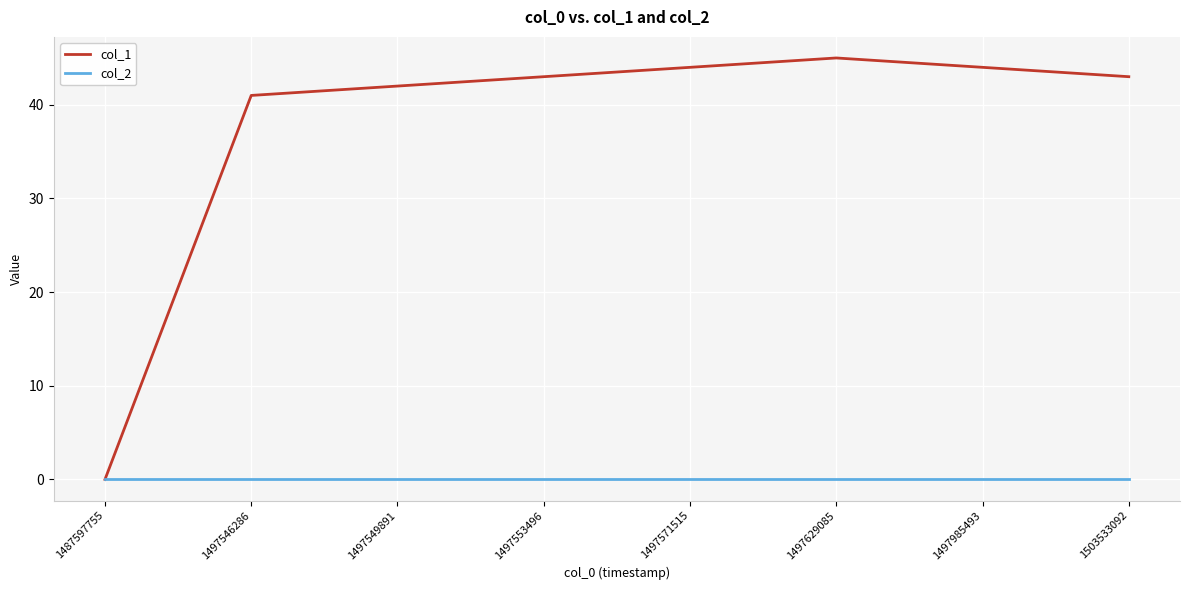

Does the chart display data point markers on the line(s)?

No